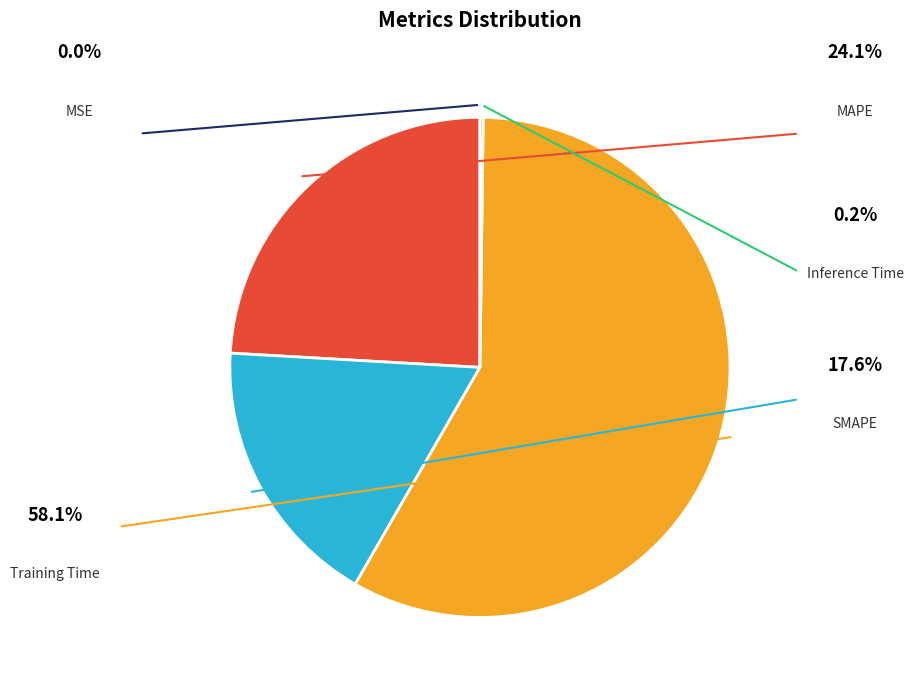

True or false: Inference Time accounts for 0% of the total.

True